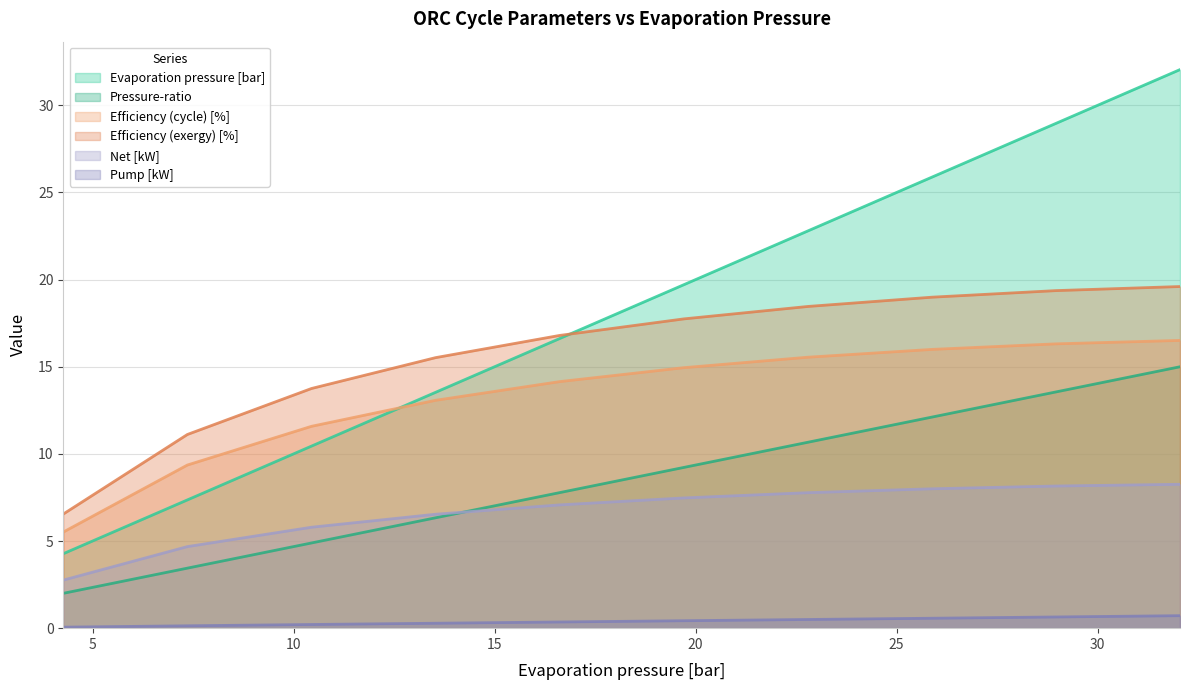

What is the minimum value for Efficiency (cycle) [%]?

5.5